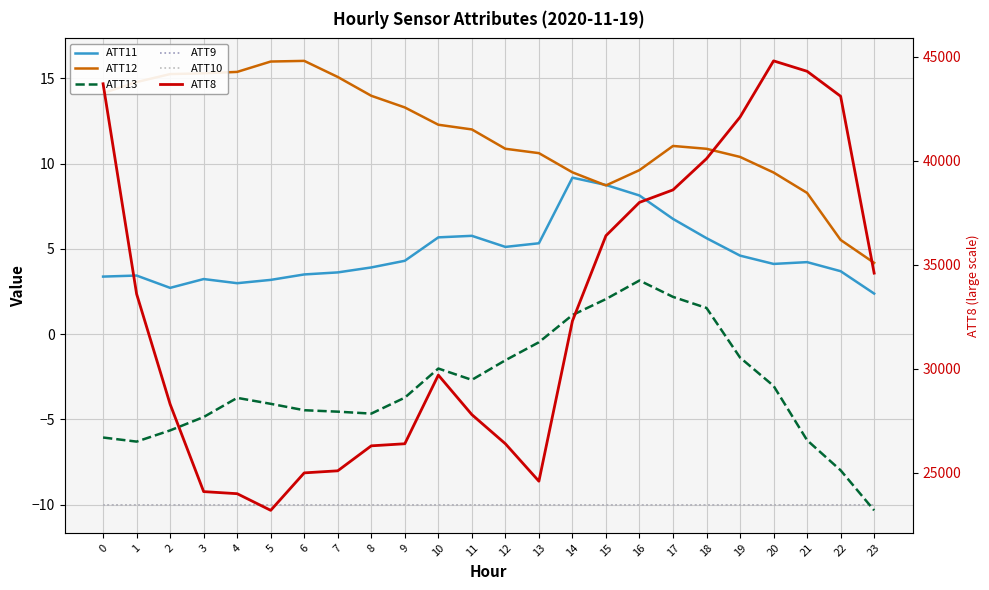

What is the difference between the highest and lowest values at 15?

36410.0